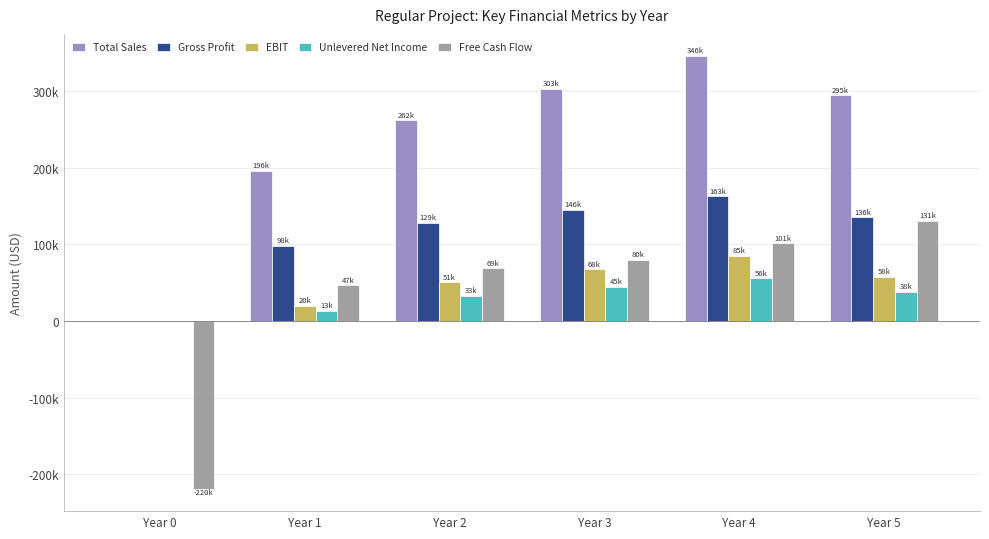

What is the sum of all Unlevered Net Income values?

185353.0